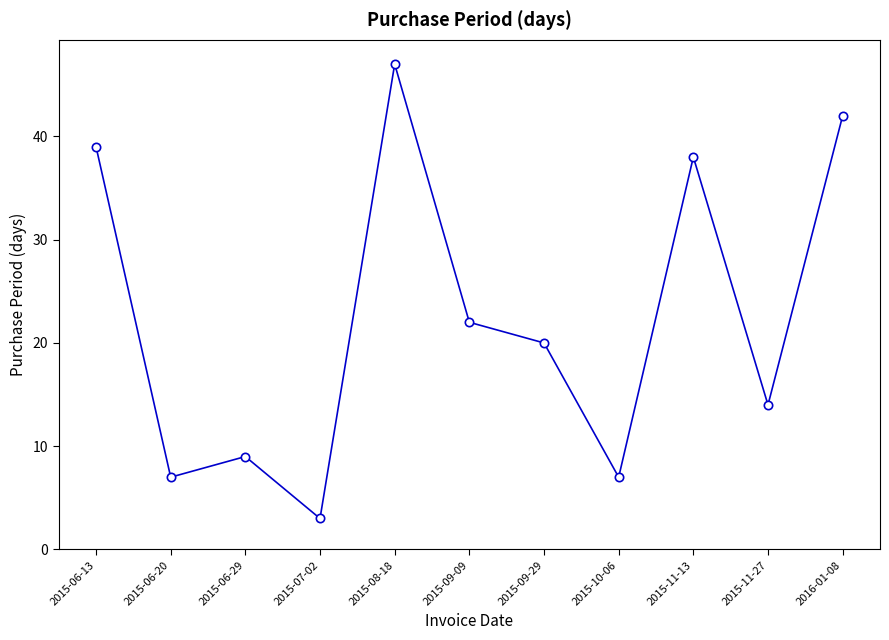

How many lines are shown in the chart?

1